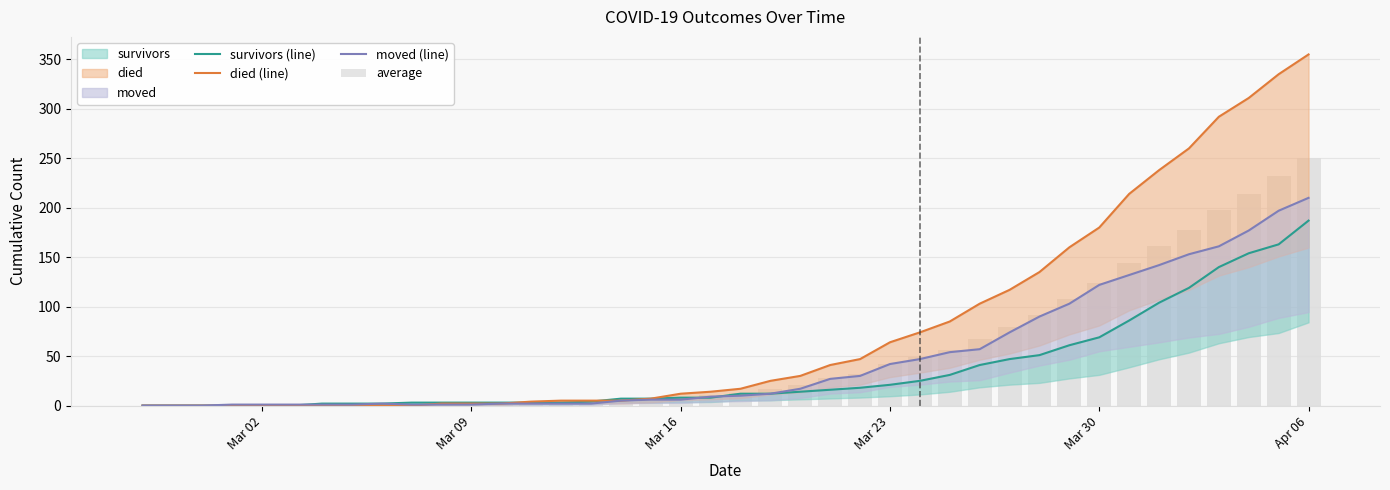

What is the sum of all died (line) values?

3141.0